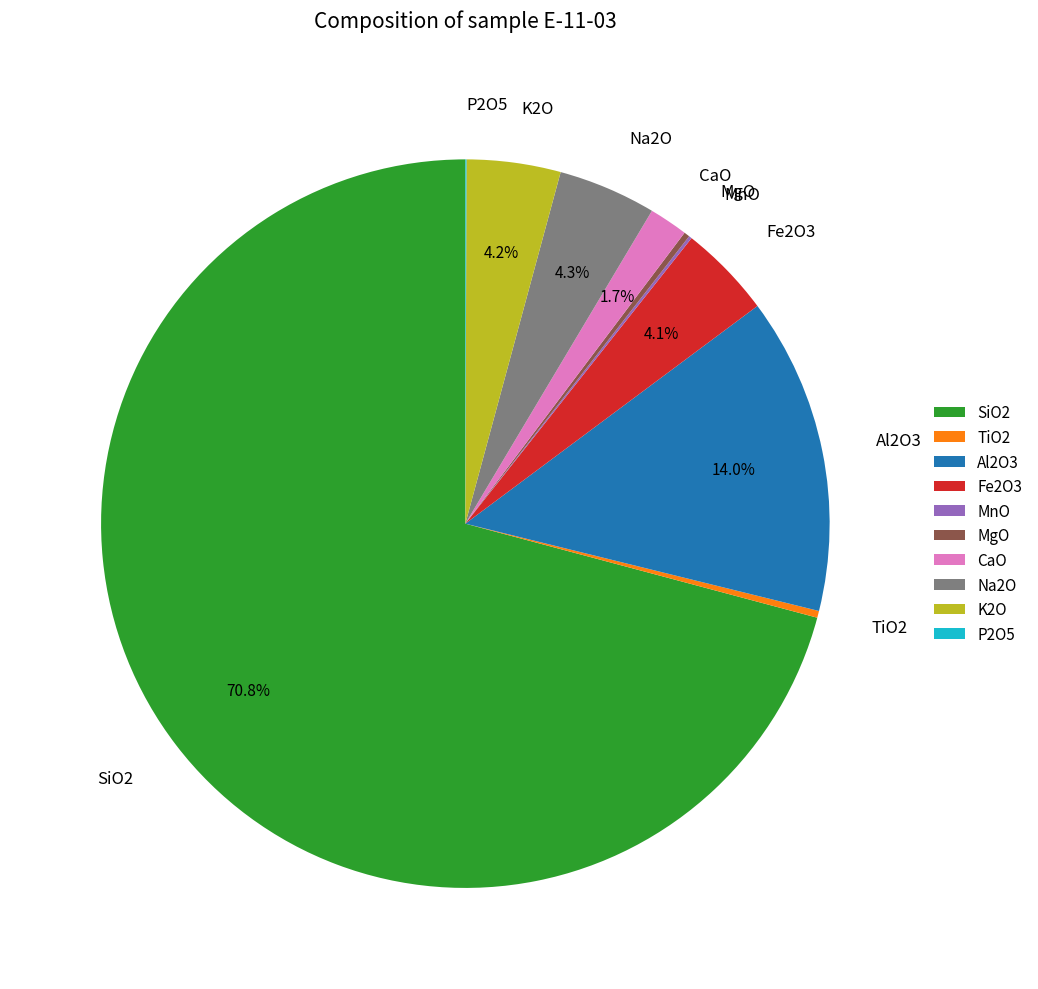

Which category has the biggest portion of the pie?

SiO2